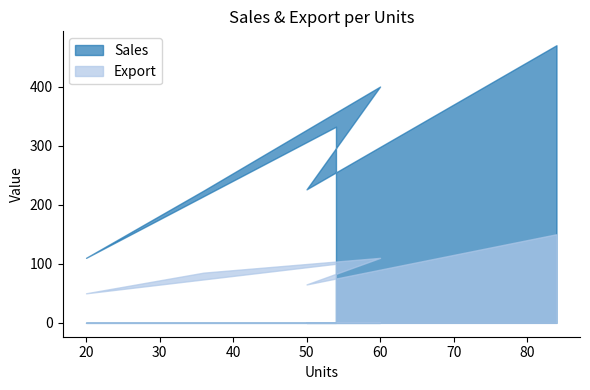

Rank the series at 60 from highest to lowest value.

Sales, Export